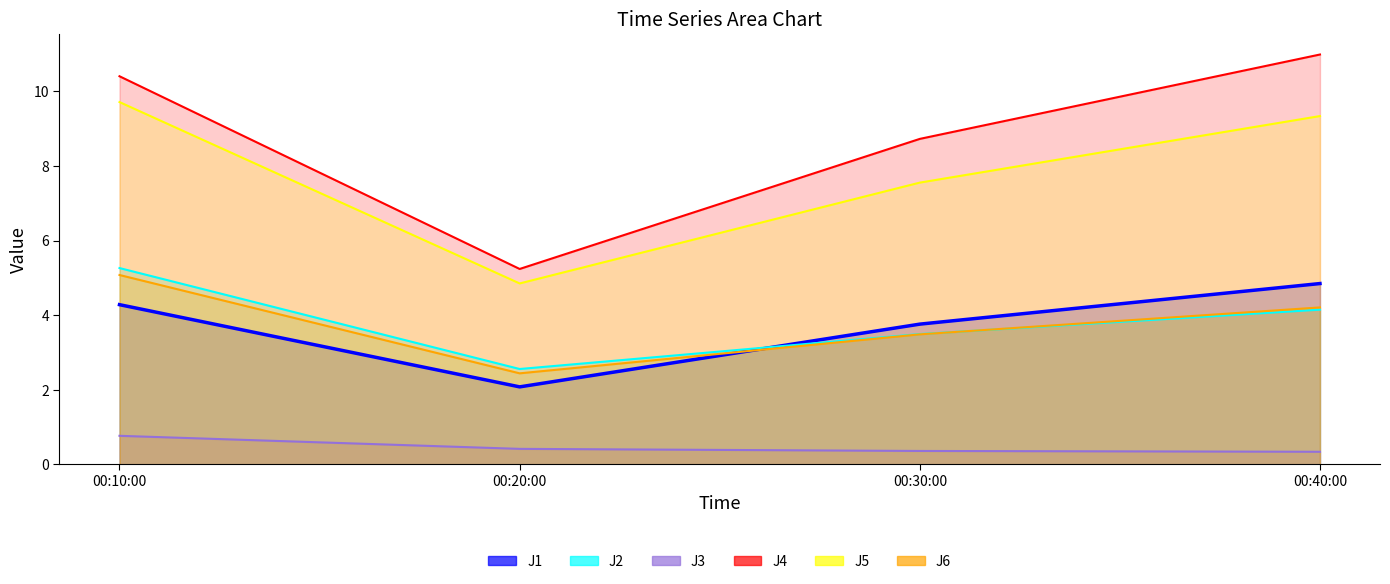

True or false: J2 and J5 cross at least once.

False